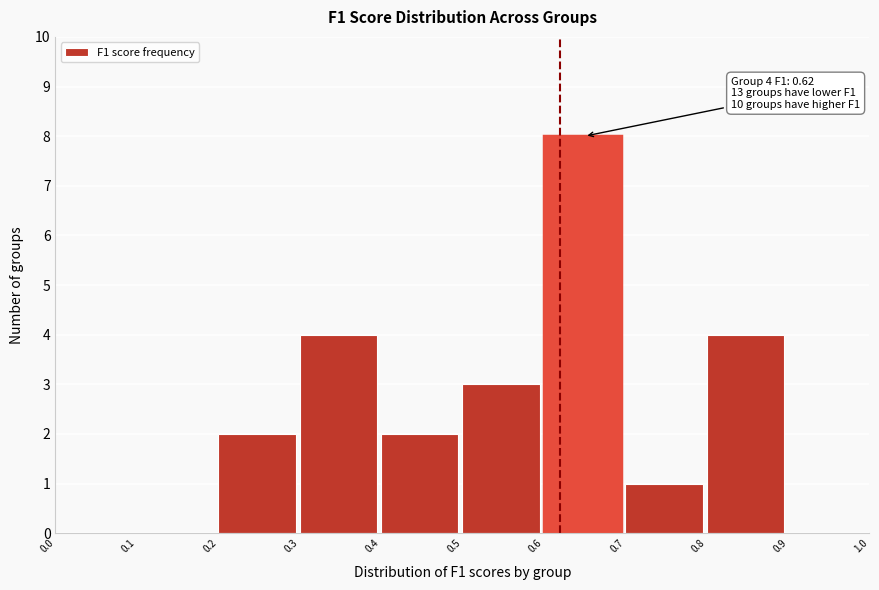

Which range on the x-axis has the tallest bar?

0.6 to 0.7